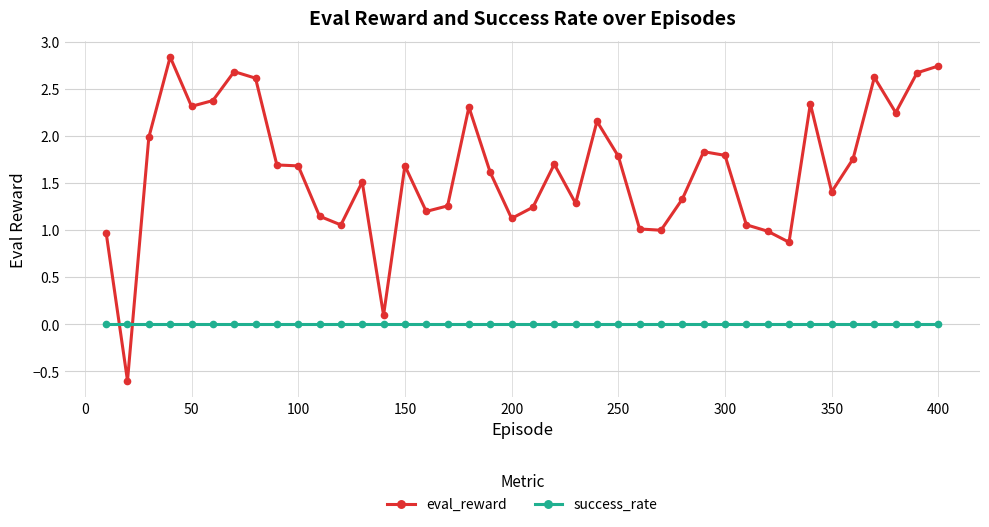

True or false: eval_reward and success_rate intersect in this chart.

True